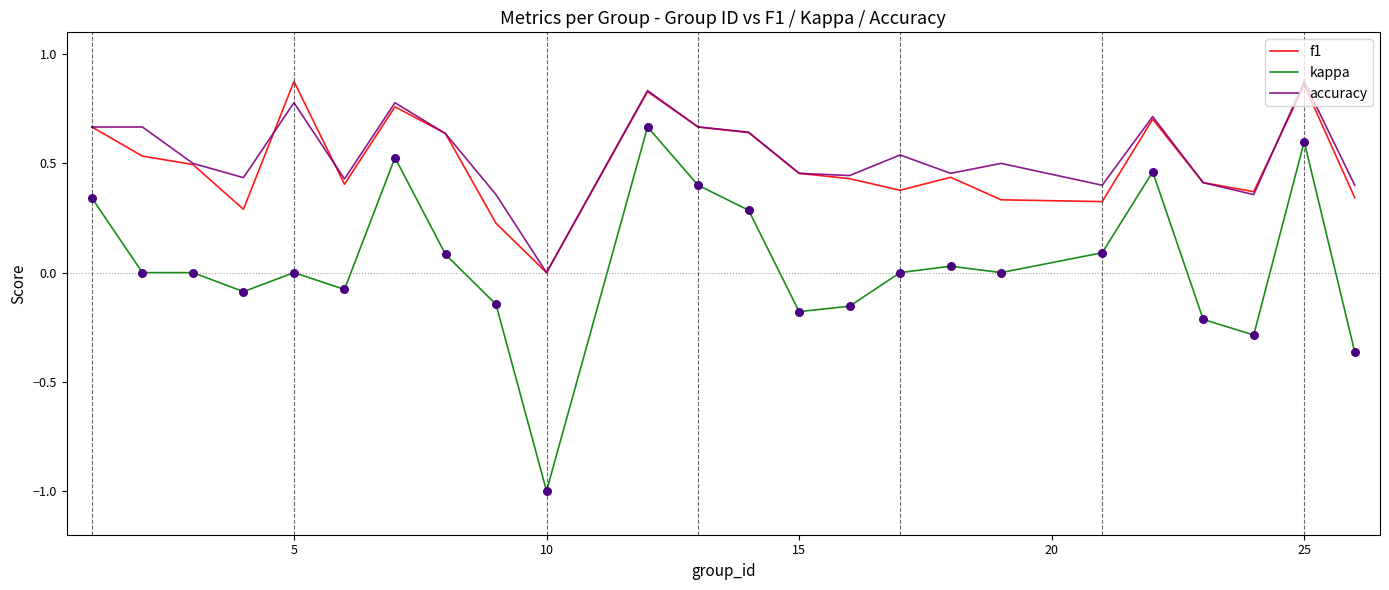

Which series has the largest total across all categories?

accuracy